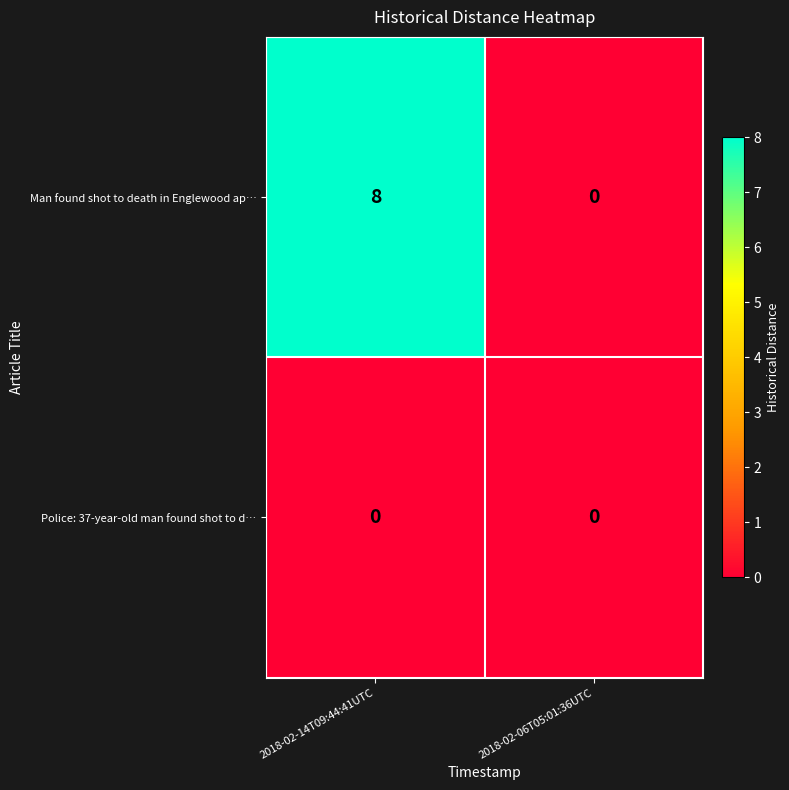

The Man found shot to death in Englewood ap… series shows 8 at 2018-02-14T09:44:41UTC. True or false?

True